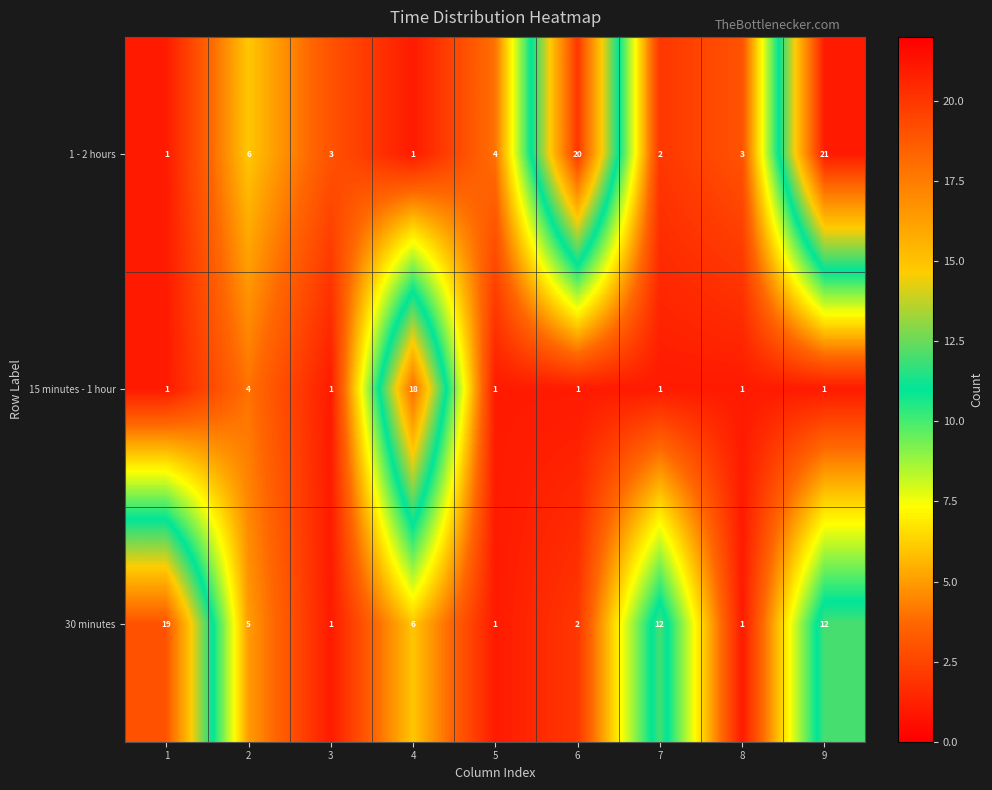

What is the sum of the 1 - 2 hours values at 8 and 3?

6